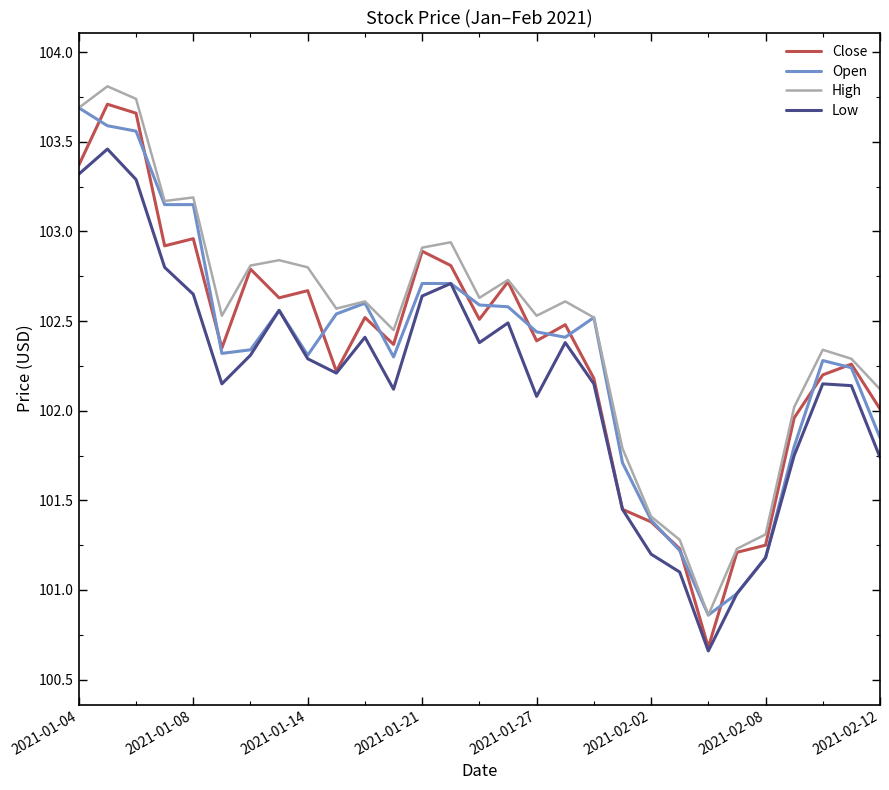

Which series has the widest spread of values?

Close